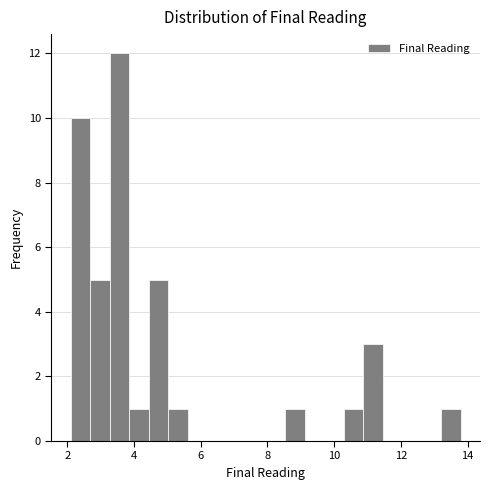

Around what value on the x-axis is the tallest bar? Give the approximate position of its centre, as read against the axis.

3.6